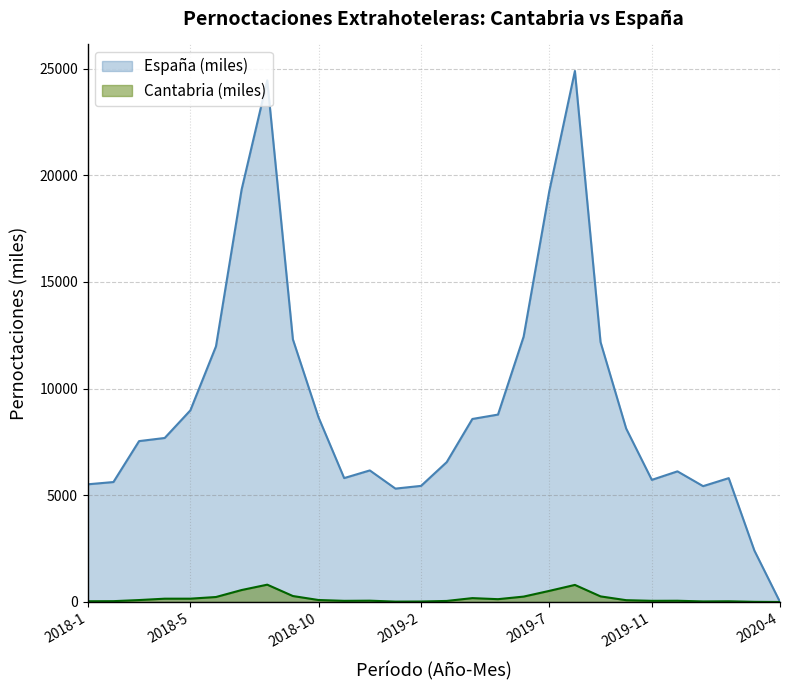

True or false: Cantabria has more than 1 interior local peaks.

True